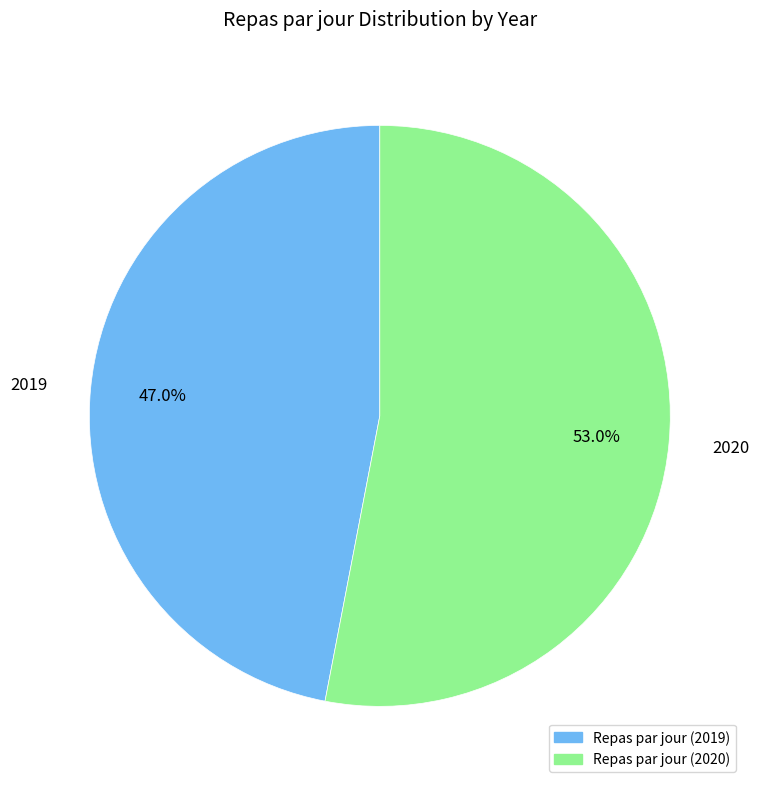

What percentage is the 2020 slice, to the nearest percent?

53%